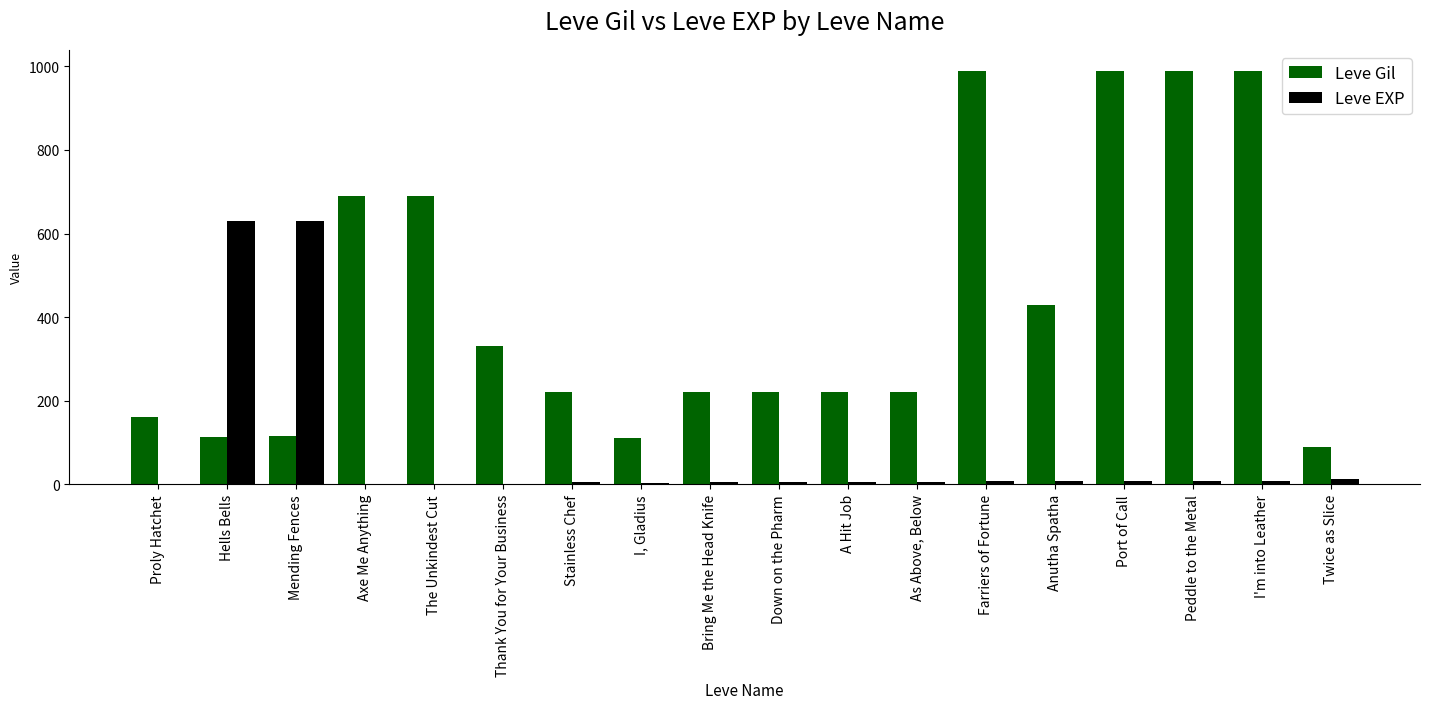

True or false: Leve Gil has a value of 311 at A Hit Job.

False